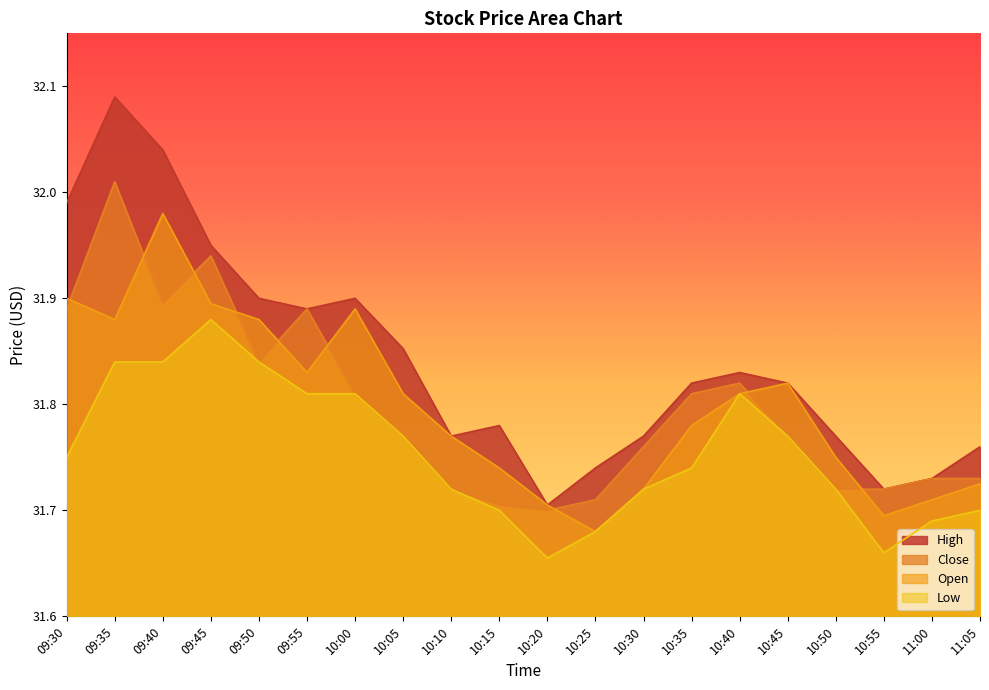

Between 10:25 and 09:30, which is larger?

09:30